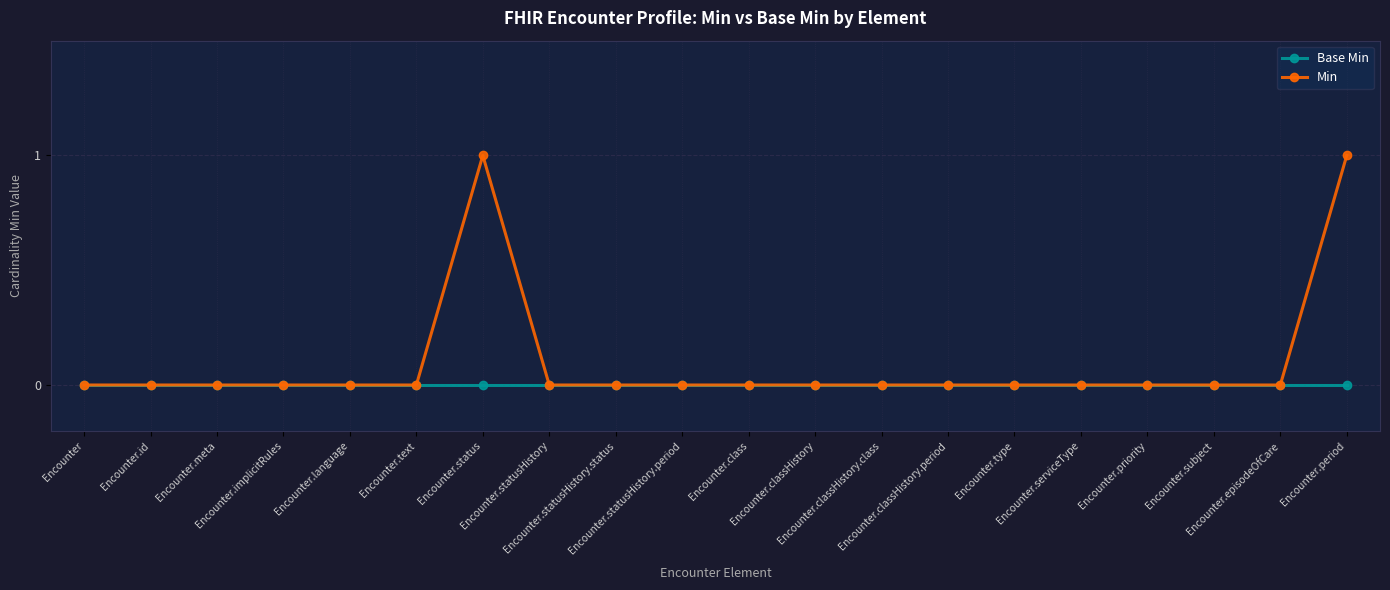

What is the label of the 7th point from the right?

Encounter.classHistory.period